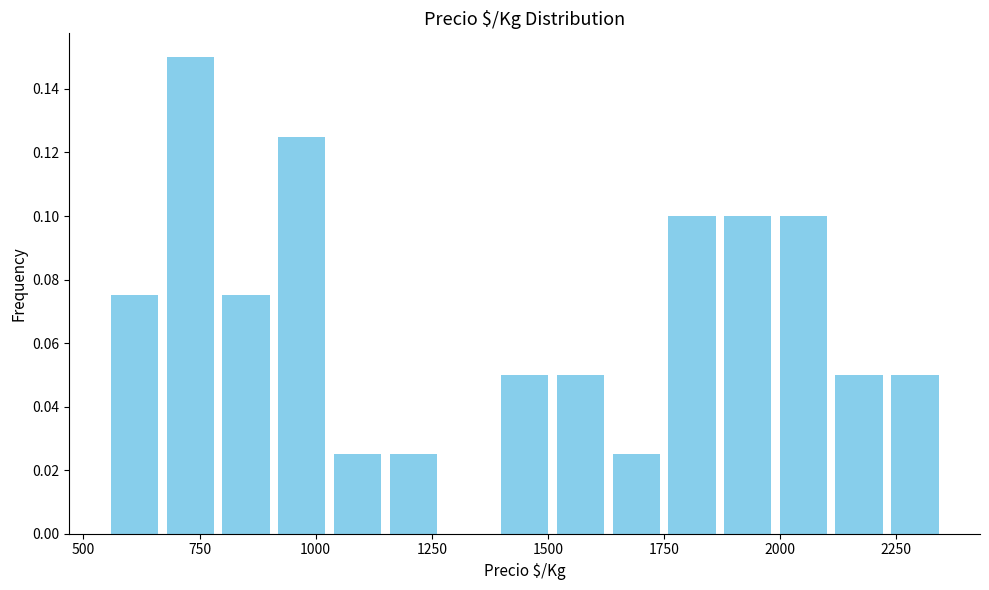

Around what value on the x-axis is the tallest bar? Give the approximate position of its centre, as read against the axis.

750